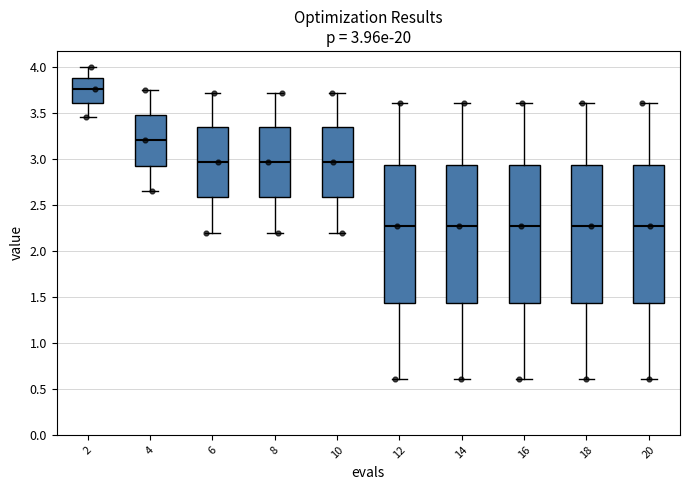

Which box's median line is the highest?

2